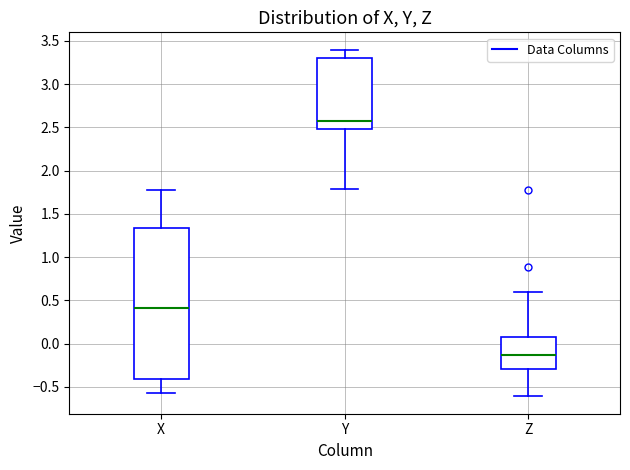

Which box is the tallest, from its lower edge to its upper edge?

X